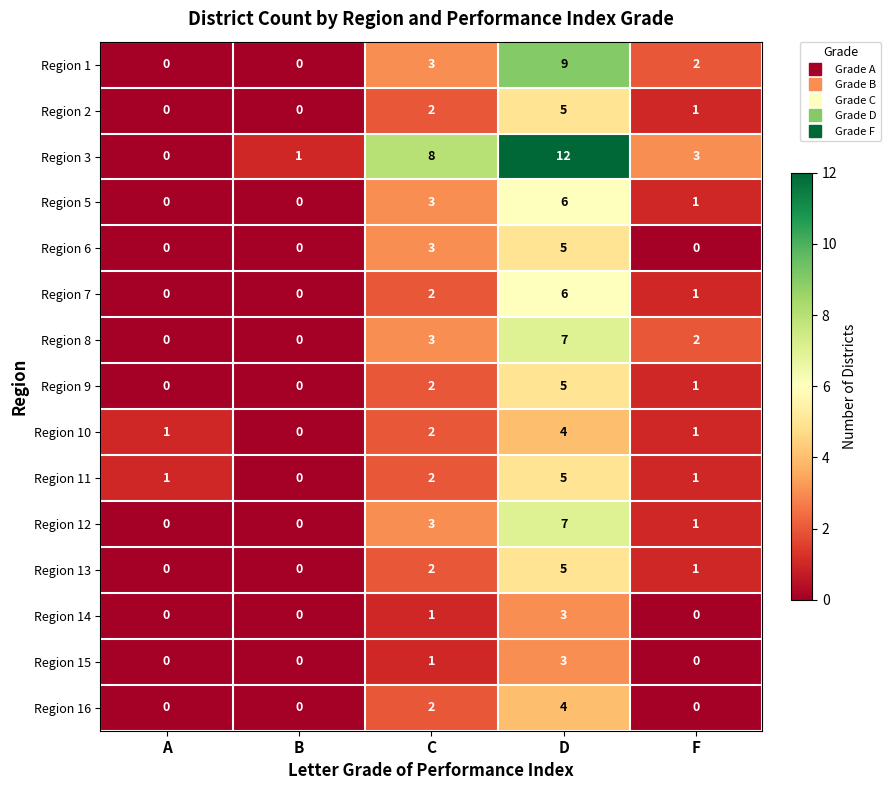

True or false: Region 8 has a value of -4 at B.

False